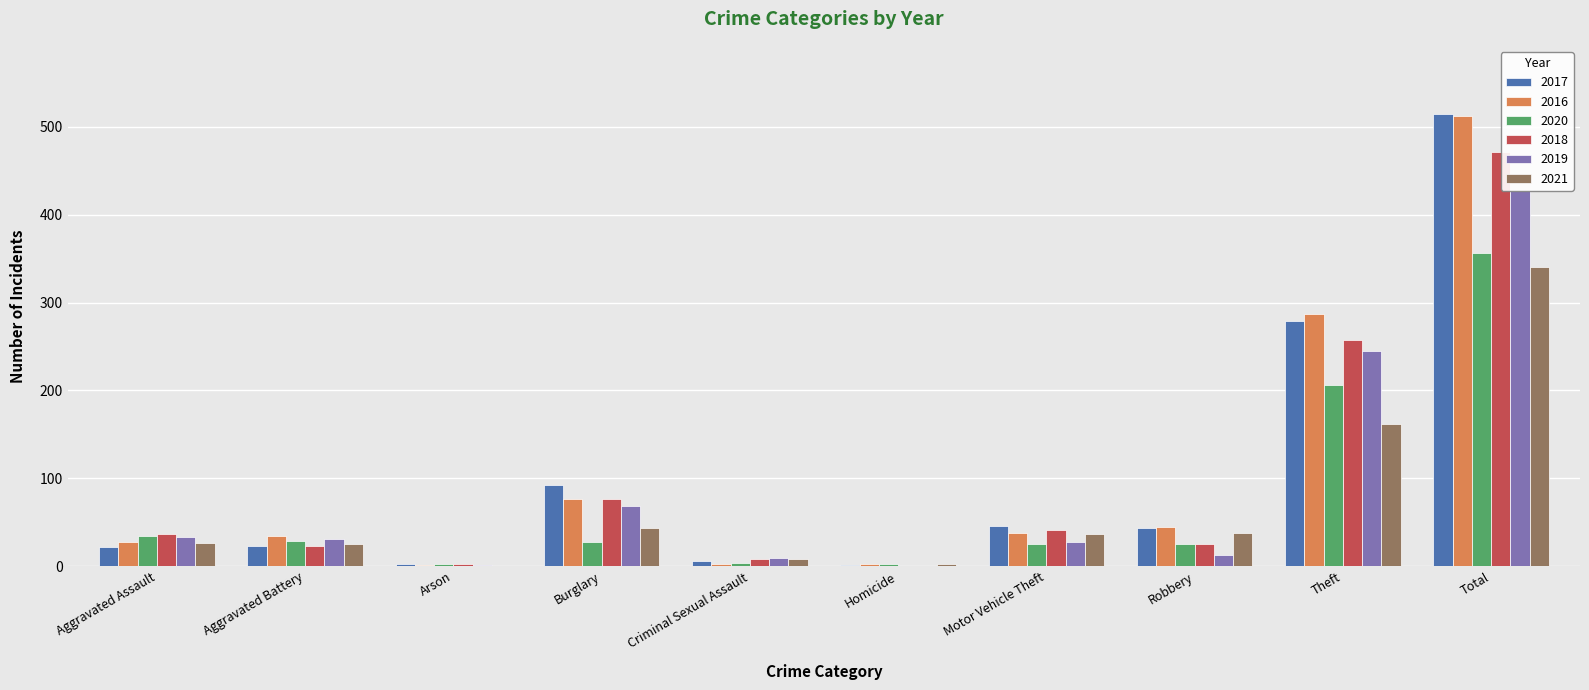

What is the sum of all 2017 values?

1030